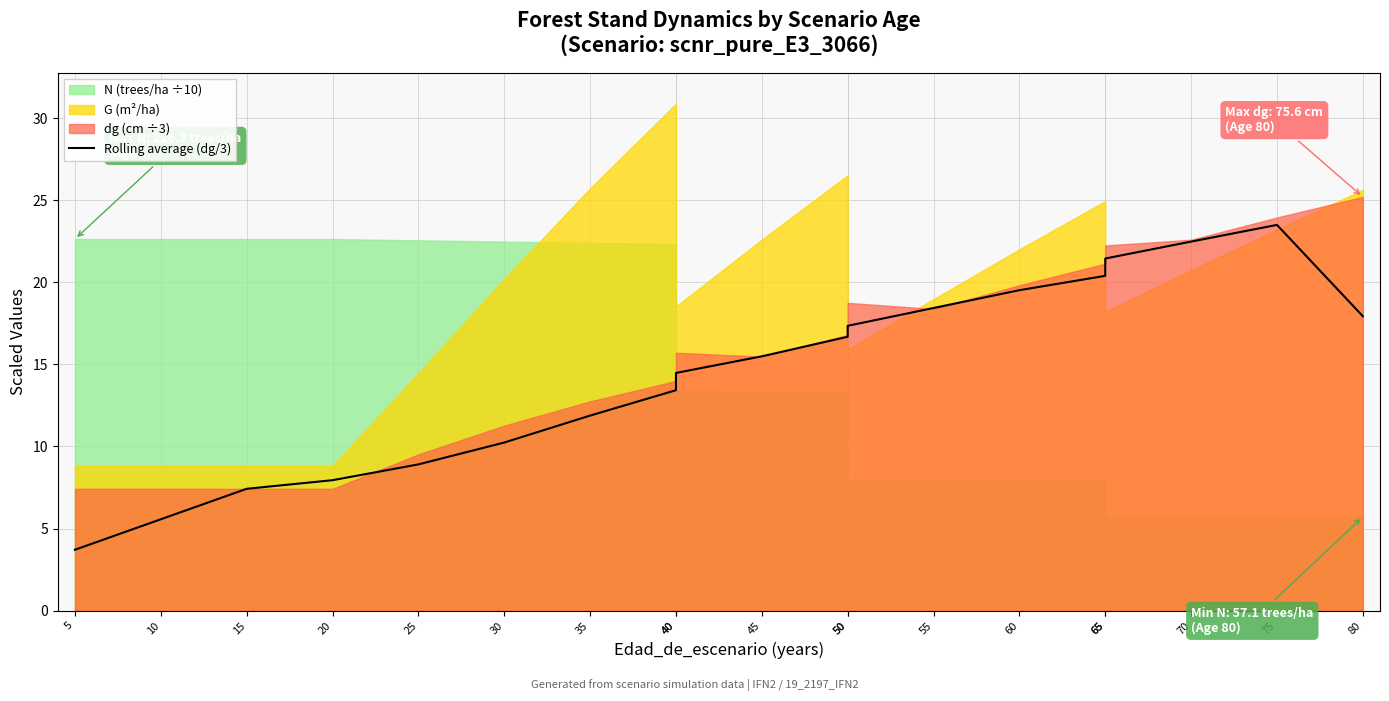

Does the chart have visible grid lines?

Yes